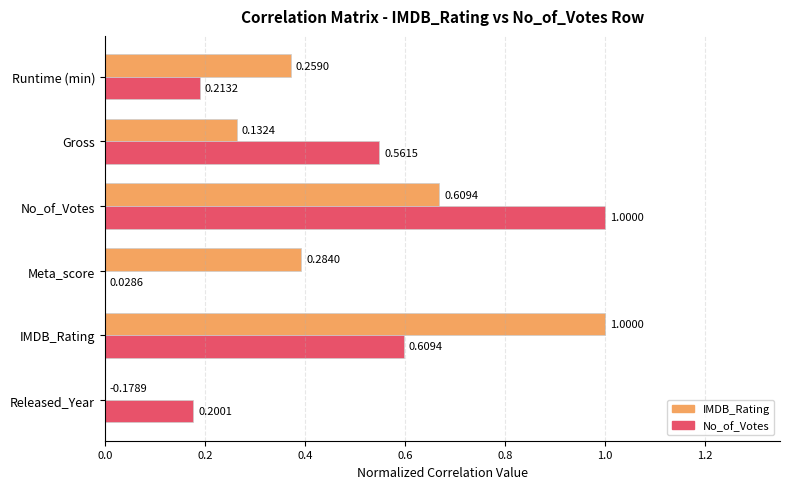

Which category has the highest value in the IMDB_Rating series?

IMDB_Rating